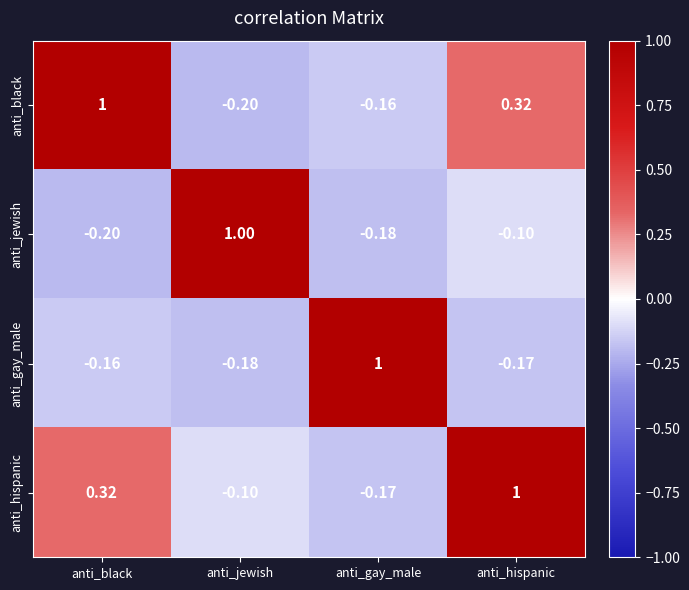

At how many categories does at least one series exceed 0?

4